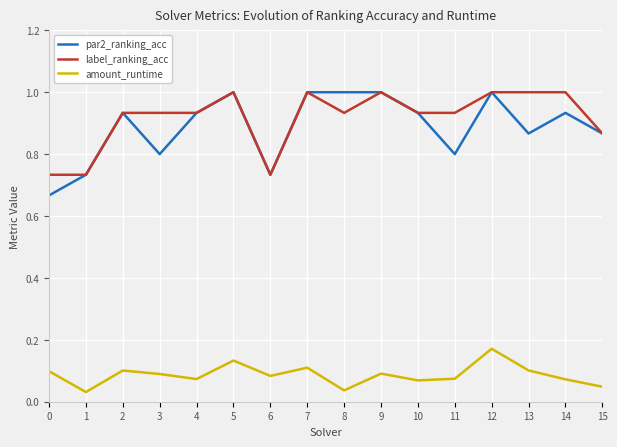

At 0, list the series in order from largest to smallest.

label_ranking_acc, par2_ranking_acc, amount_runtime